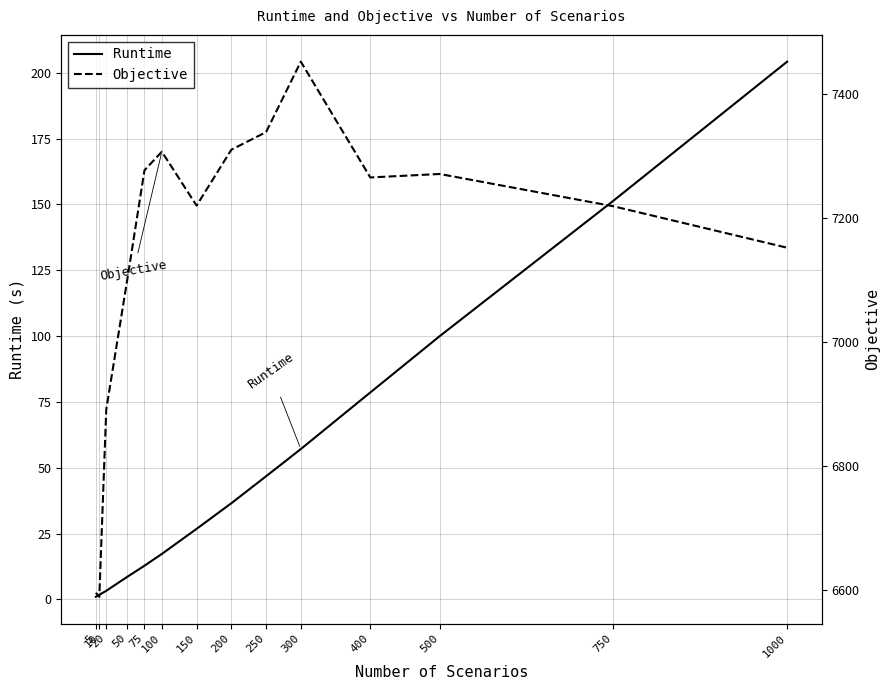

Which series changed the most between 250 and 500?

Objective